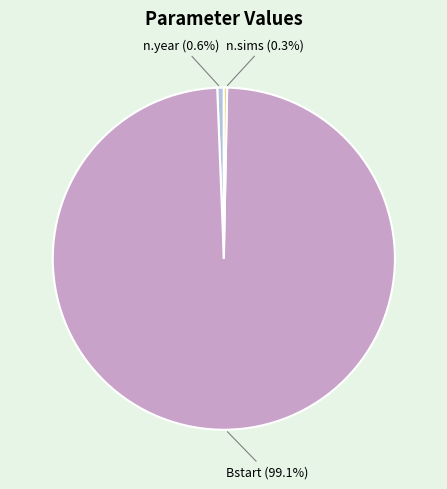

Which slice represents more than half of the pie?

Bstart